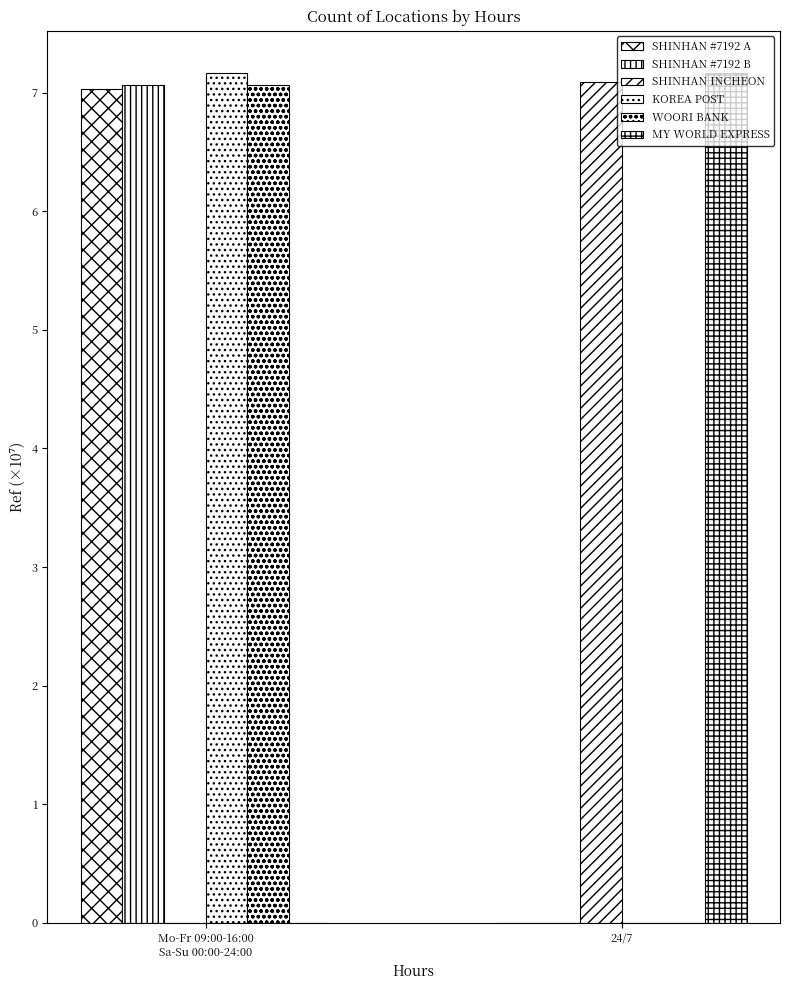

Reading right to left, transcribe all the data shown in this chart.

SHINHAN #7192 A: 24/7=0.0	Mo-Fr 09:00-16:00
Sa-Su 00:00-24:00=7.0
SHINHAN #7192 B: 24/7=0.0	Mo-Fr 09:00-16:00
Sa-Su 00:00-24:00=7.1
SHINHAN INCHEON: 24/7=7.1	Mo-Fr 09:00-16:00
Sa-Su 00:00-24:00=0.0
KOREA POST: 24/7=0.0	Mo-Fr 09:00-16:00
Sa-Su 00:00-24:00=7.2
WOORI BANK: 24/7=0.0	Mo-Fr 09:00-16:00
Sa-Su 00:00-24:00=7.1
MY WORLD EXPRESS: 24/7=7.2	Mo-Fr 09:00-16:00
Sa-Su 00:00-24:00=0.0